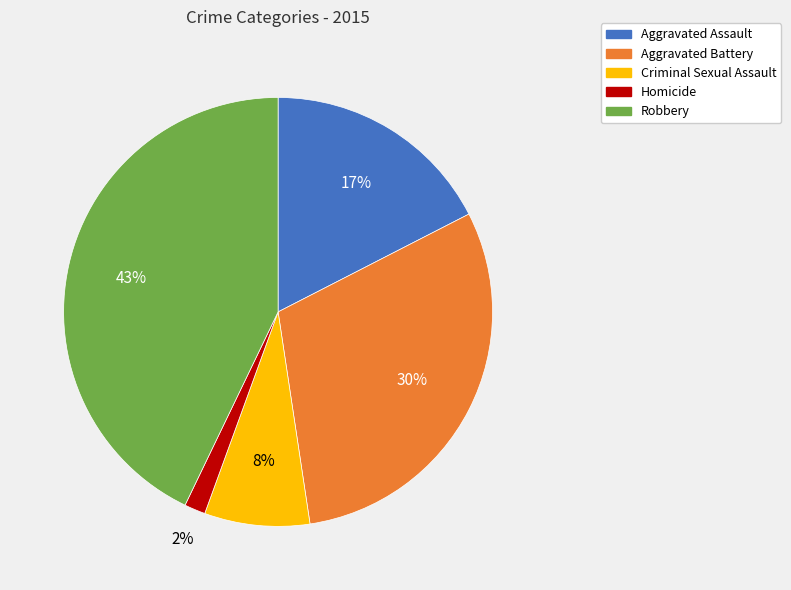

Do Criminal Sexual Assault and Aggravated Assault together represent more than half of the pie?

No